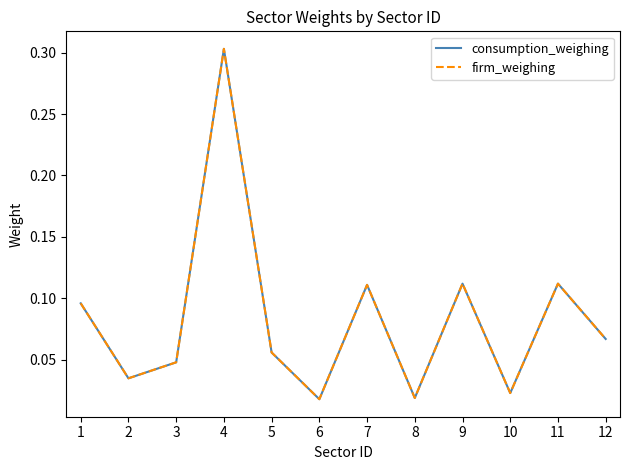

List the labels in order of firm_weighing value, smallest first.

6, 8, 10, 2, 3, 5, 12, 1, 7, 9, 11, 4